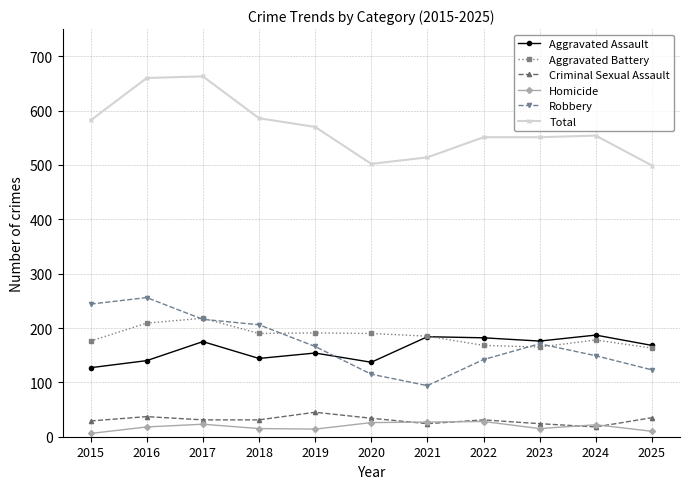

What is the difference between the second highest and second lowest values in the Criminal Sexual Assault series?

13